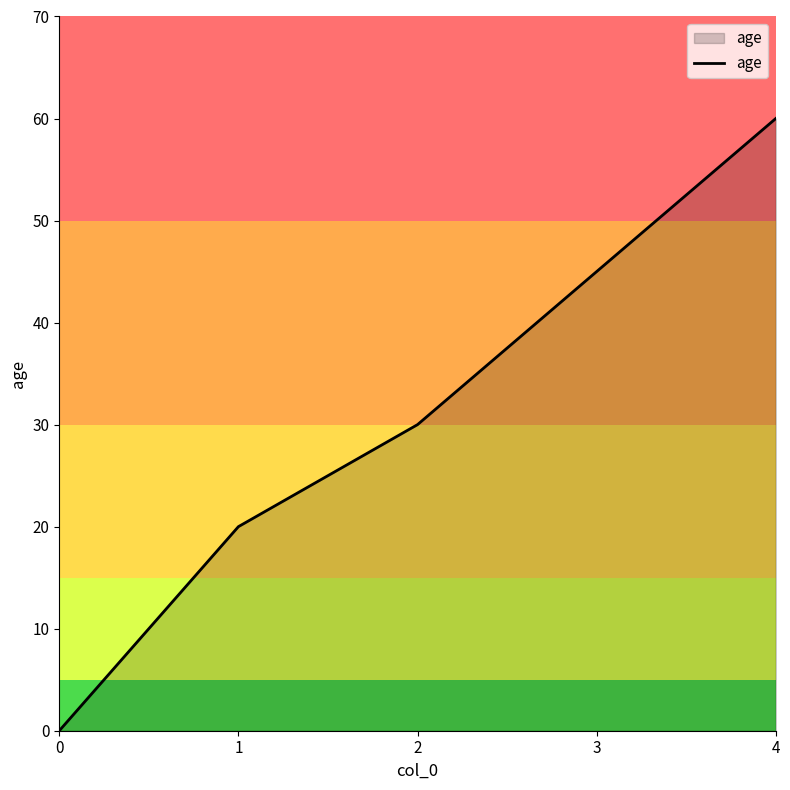

The chart shows a value of 13 at 1. True or false?

False